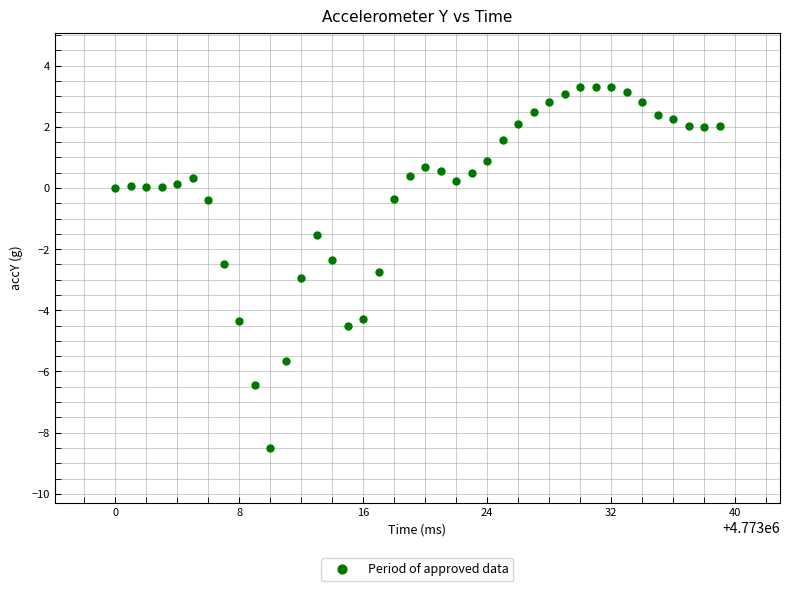

What is the range of Y values (max minus min)?

11.8